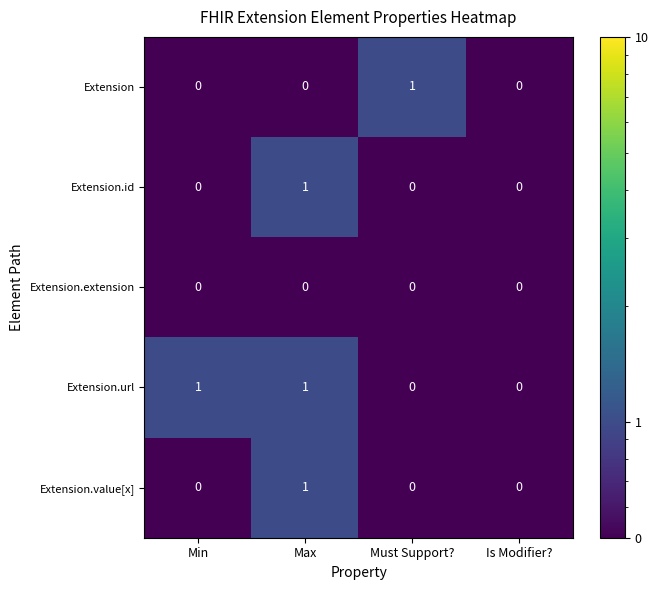

The Extension series shows 1 at Min. True or false?

False